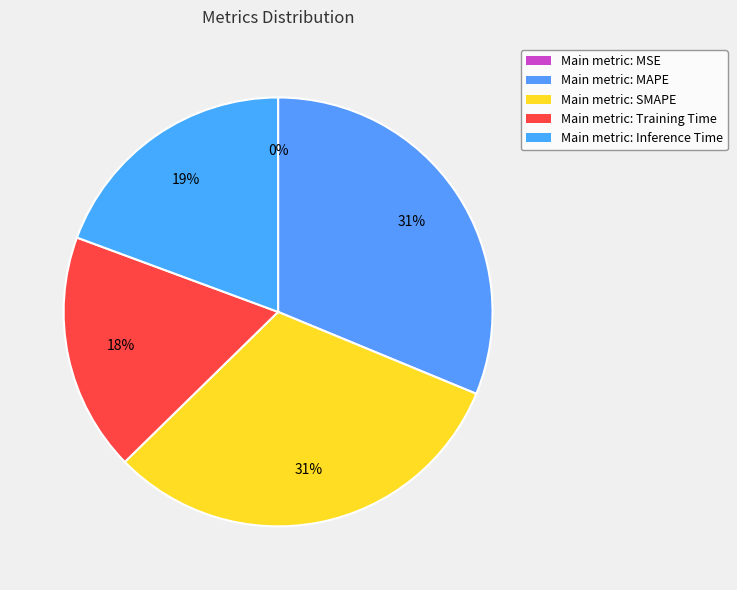

To the nearest percent, what is the difference between the largest and smallest slice percentages?

31%